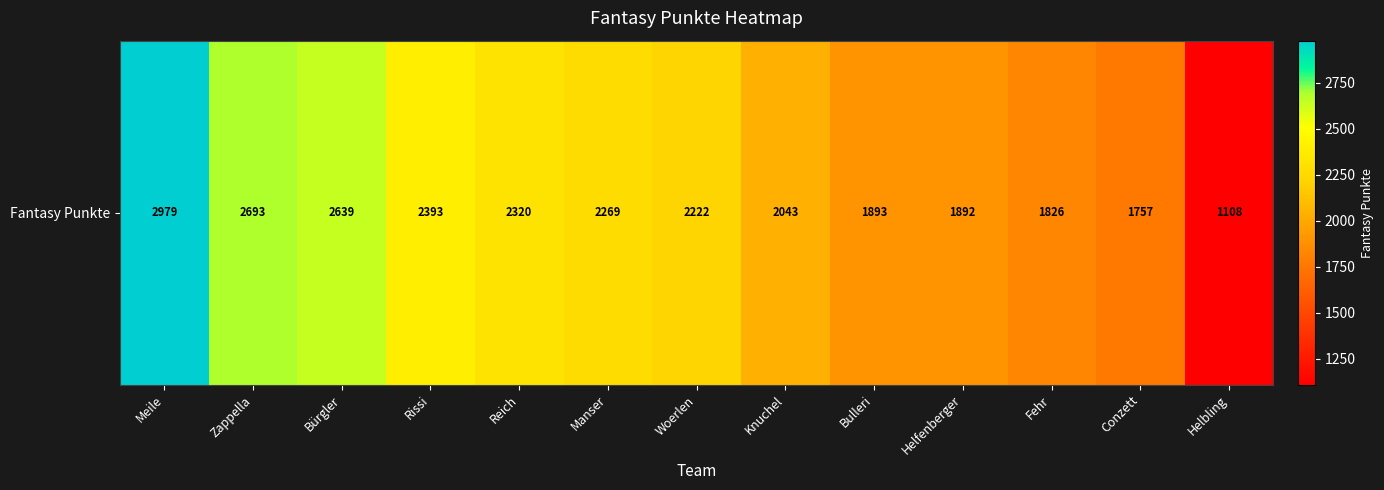

Reading left to right, extract all data points from this chart.

2979	2693	2639	2393	2320	2269	2222	2043	1893	1892	1826	1757	1108